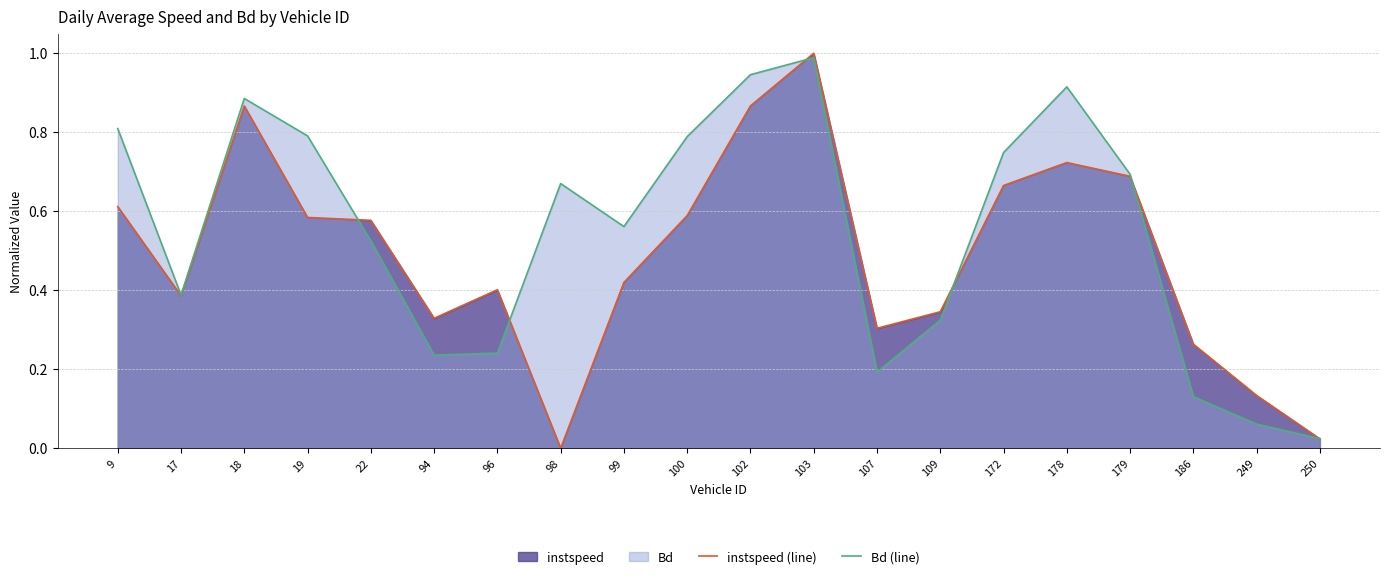

Is the value of Bd (line) at 18 greater than the value of instspeed (line) at 172?

Yes